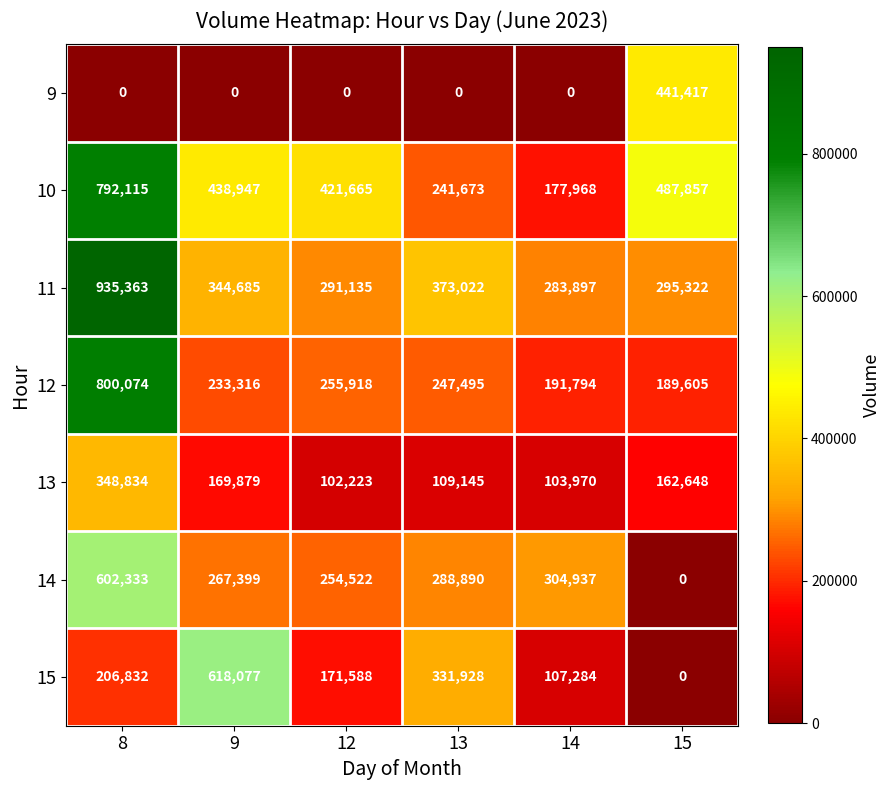

Where is 15 nearest to the value 309038?

13